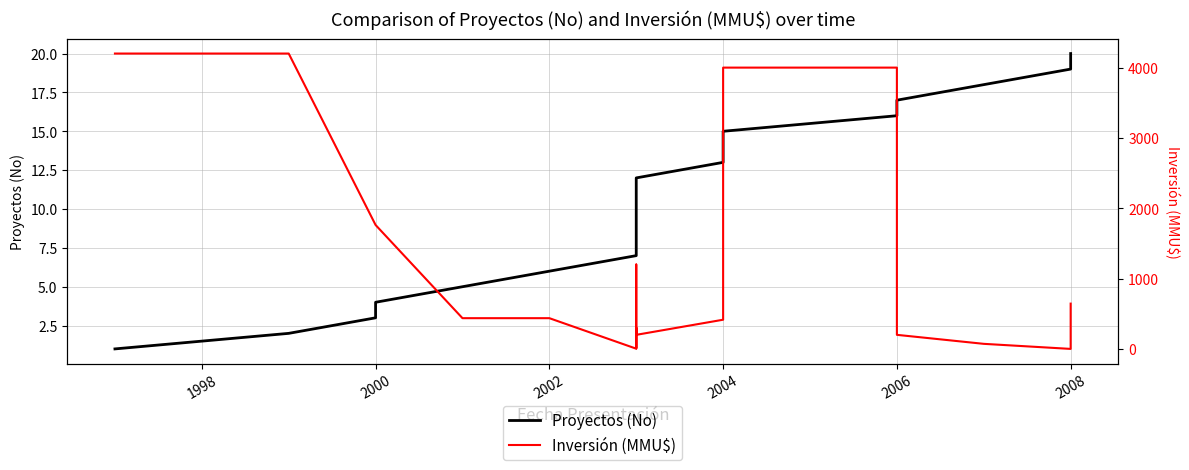

Reading right to left, list all the values displayed in this chart.

Proyectos (No): 20.0	19.0	18.0	17.0	16.0	15.0	14.0	13.0	12.0	11.0	10.0	9.0	8.0	7.0	6.0	5.0	4.0	3.0	2.0	1.0
Inversión (MMU$): 644.0	0.0	72.0	200.0	4000.0	4000.0	415.0	415.0	200.0	200.0	300.0	10.0	1200.0	3.2	437.0	437.0	1762.0	1762.0	4200.0	4200.0